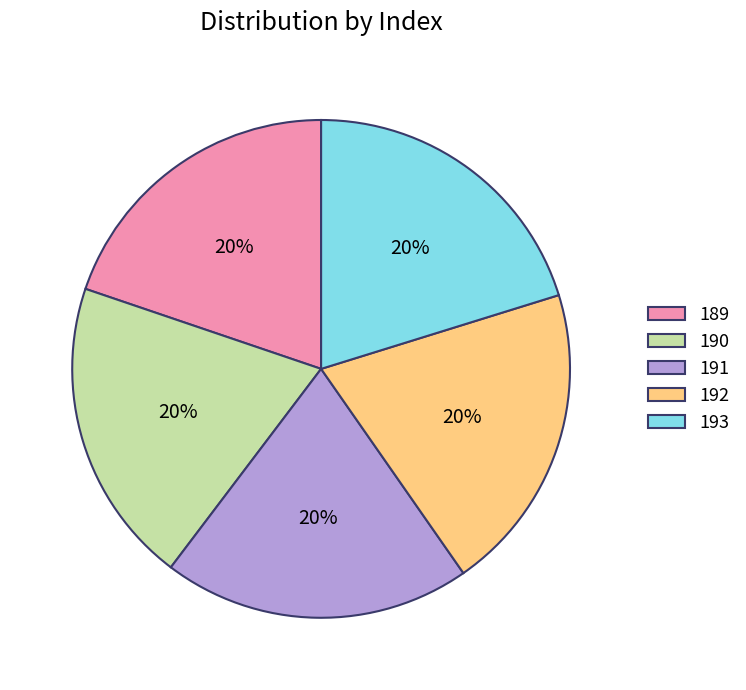

What is the ratio of the value at 191 to the value at 190?

1.0